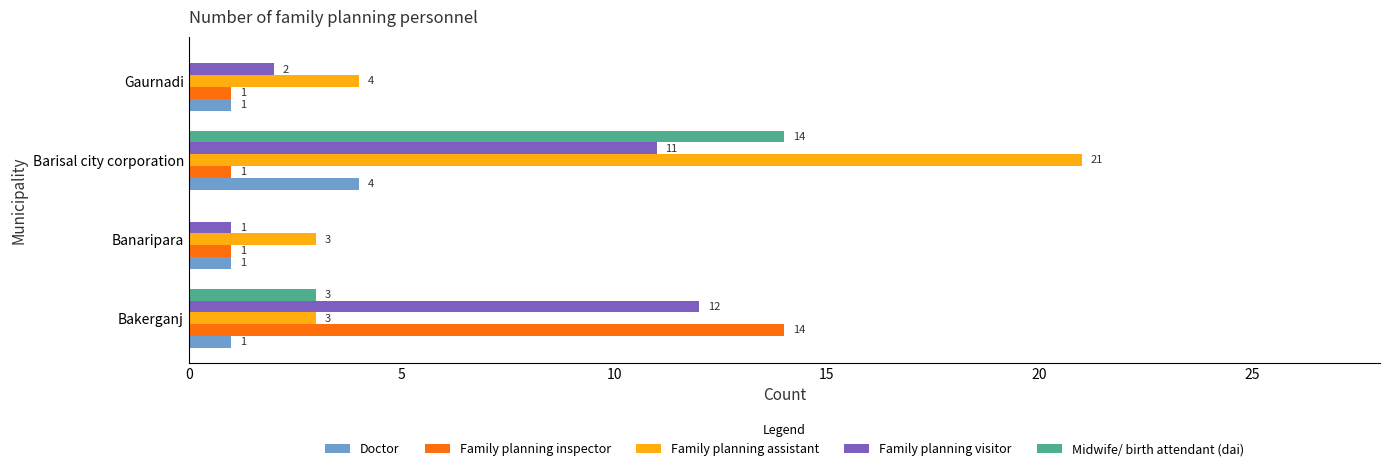

How many values in the Family planning inspector series exceed 1?

1